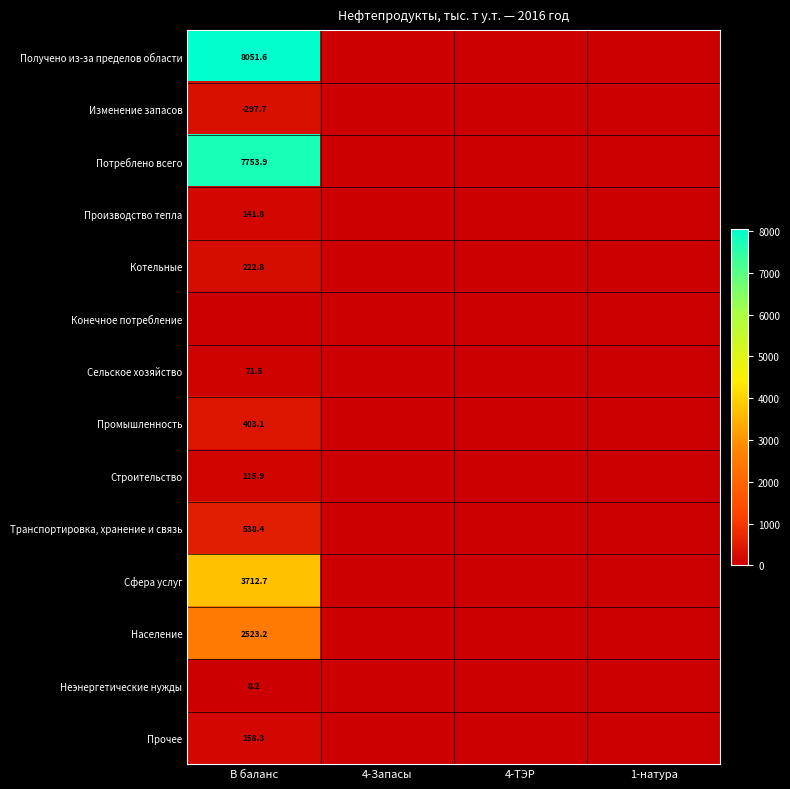

True or false: Транспортировка, хранение и связь has a value of 538.4 at В баланс.

True